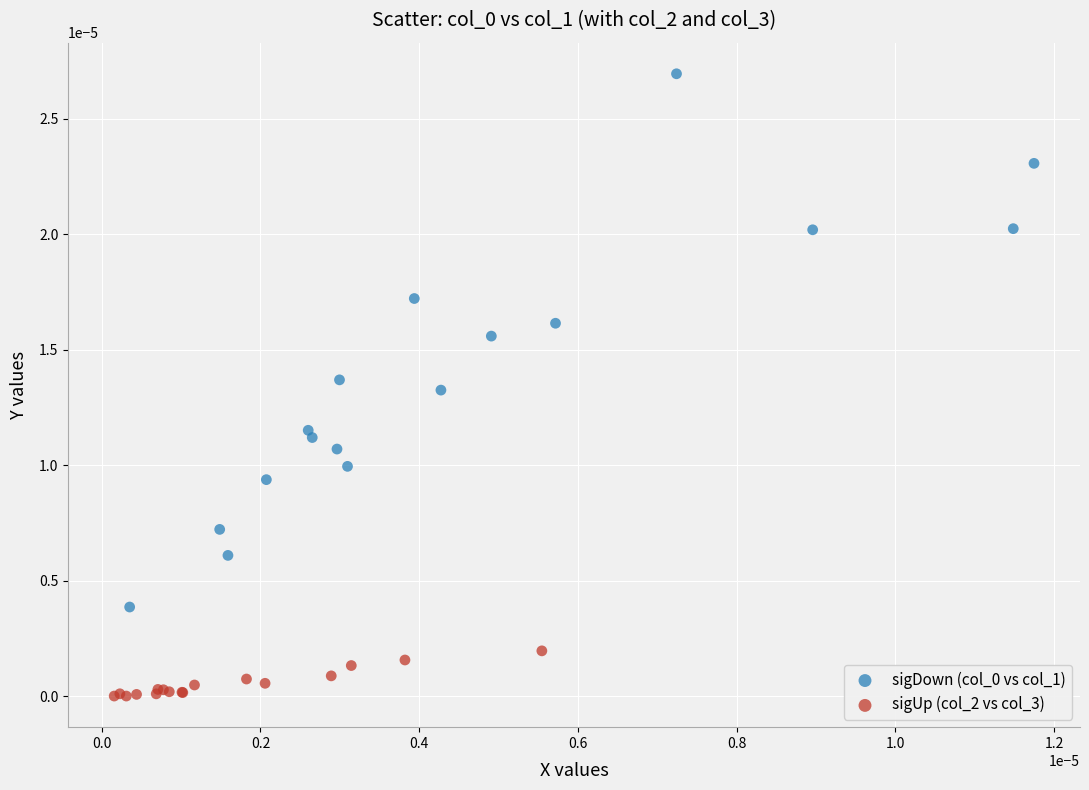

Which series reaches the minimum Y coordinate?

sigUp (col_2 vs col_3)